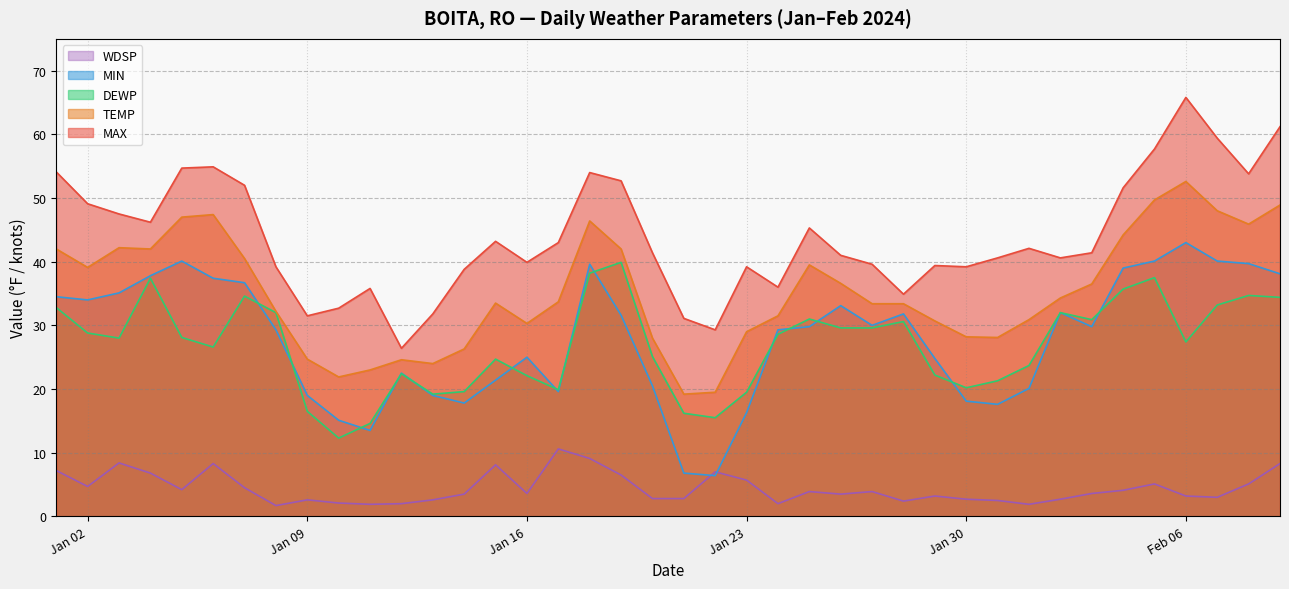

Which category has the lowest value across all series?

2024-01-08